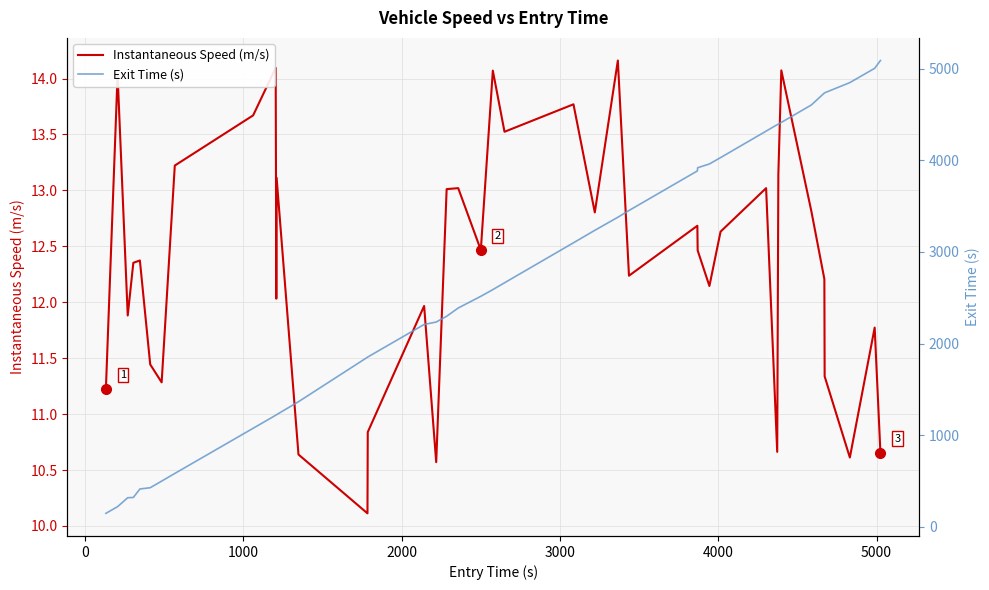

Which series has the largest total across all categories?

Exit Time (s)